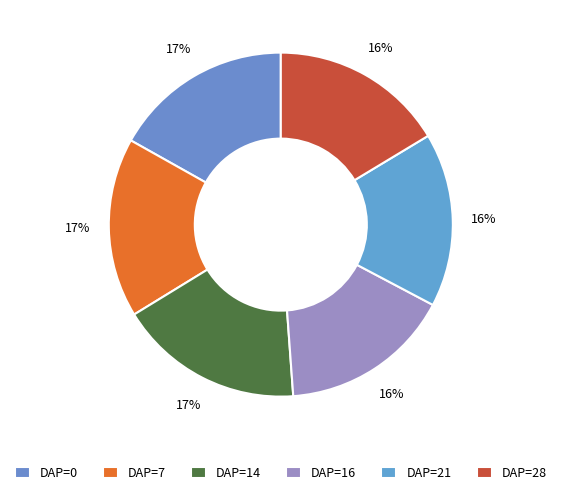

What is the change in value from DAP=7 to DAP=16?

-0.3